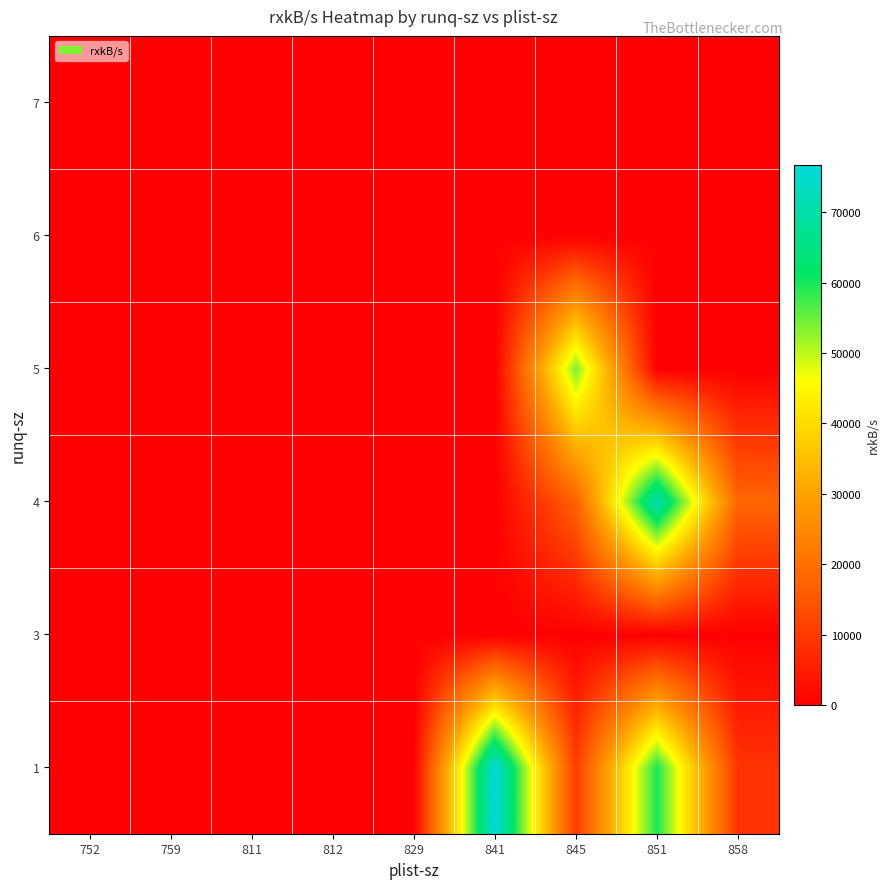

Where is 6 nearest to the value 22?

752